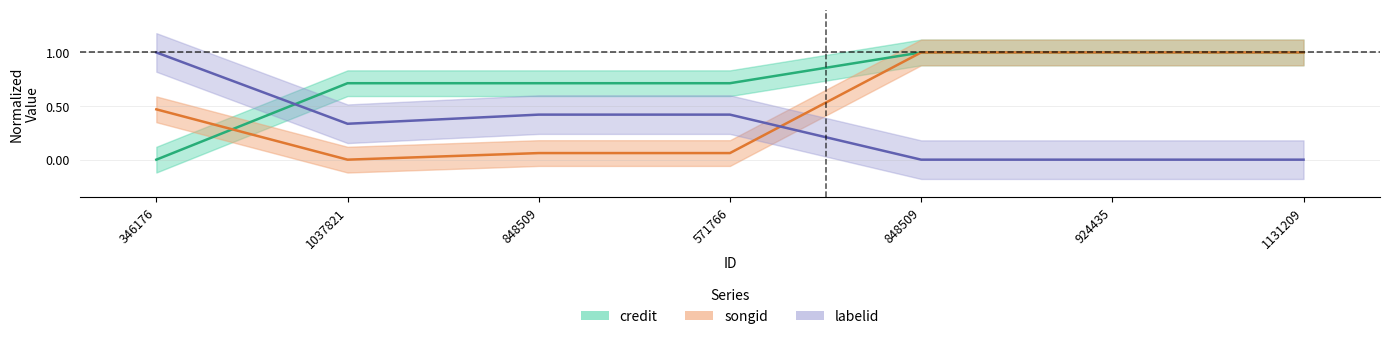

True or false: songid has a value of 0.0 at 1037821.

True